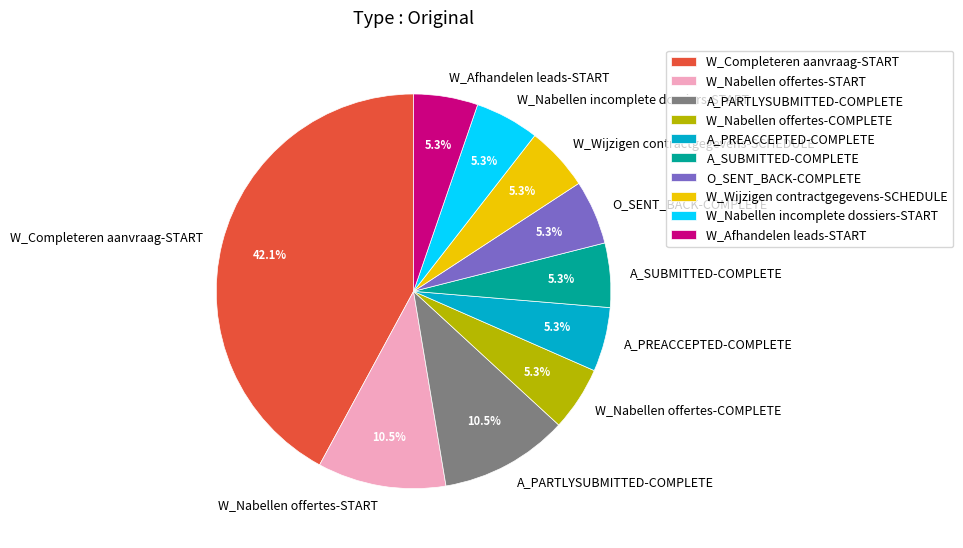

The W_Nabellen offertes-START slice represents 18% of the pie. True or false?

False